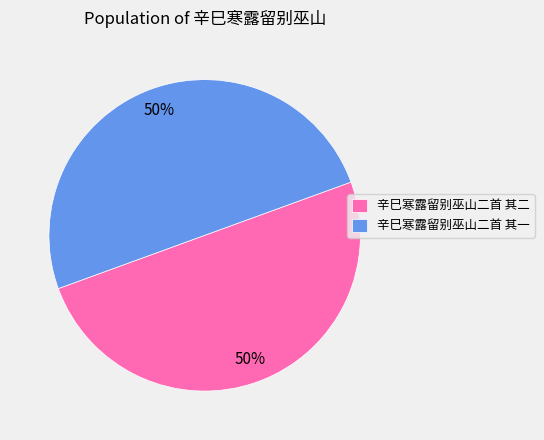

Combined, do 辛巳寒露留别巫山二首 其二 and 辛巳寒露留别巫山二首 其一 account for over 50%?

Yes